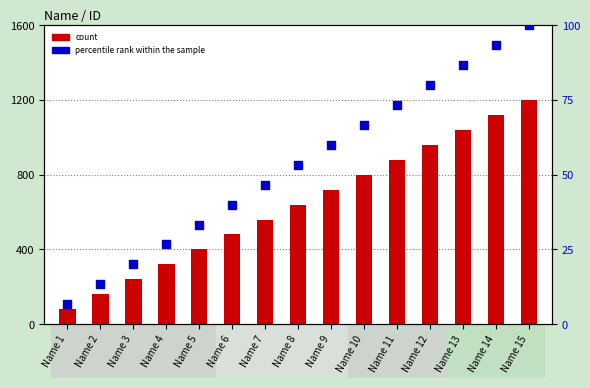

What are all the series names shown in the legend?

count, percentile rank within the sample